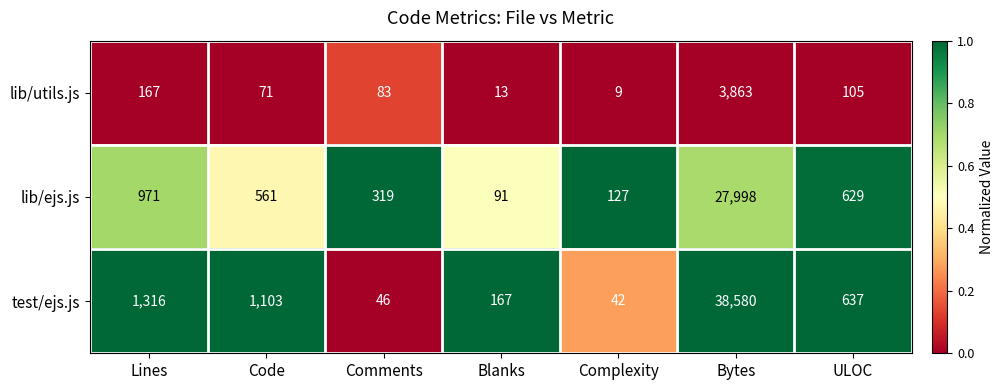

Which series has the widest spread of values?

test/ejs.js